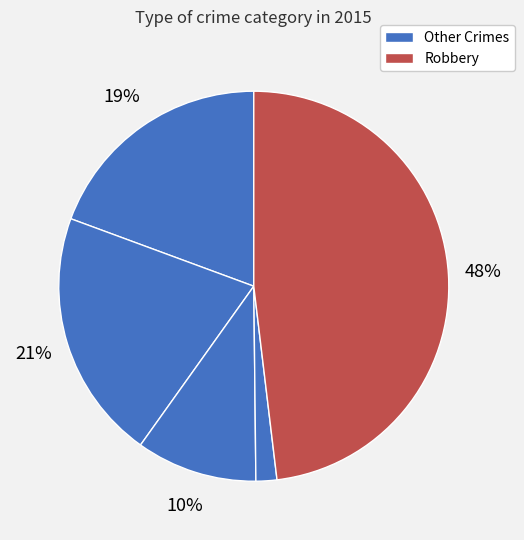

How many slices are in this pie chart?

5